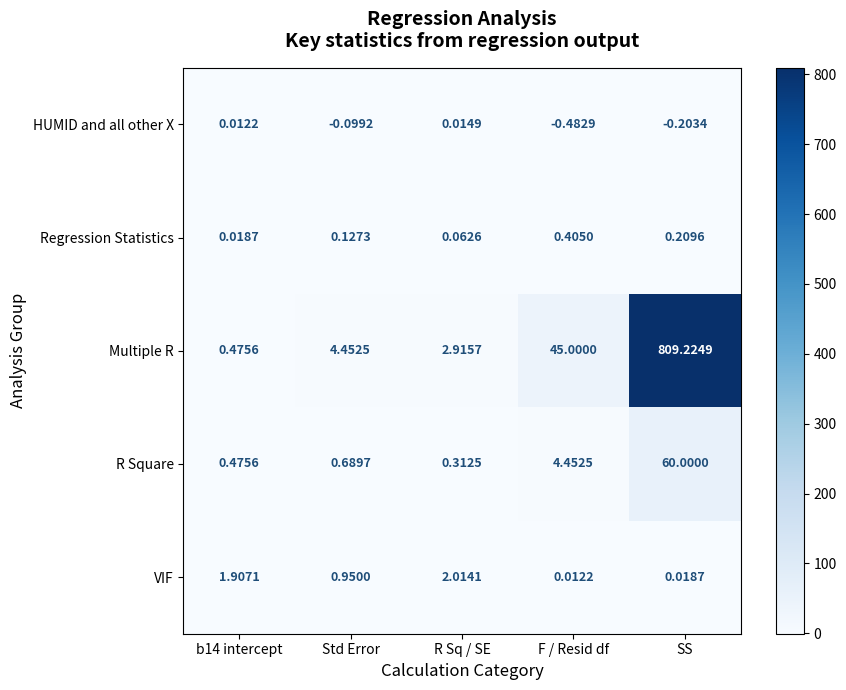

Which series has the largest range (max minus min)?

Multiple R